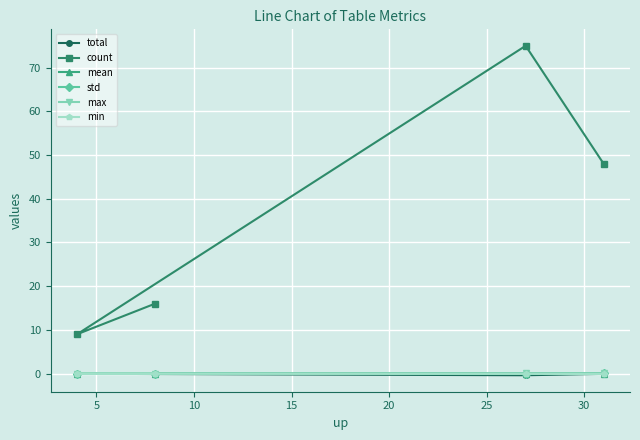

Which series has the largest range (max minus min)?

count